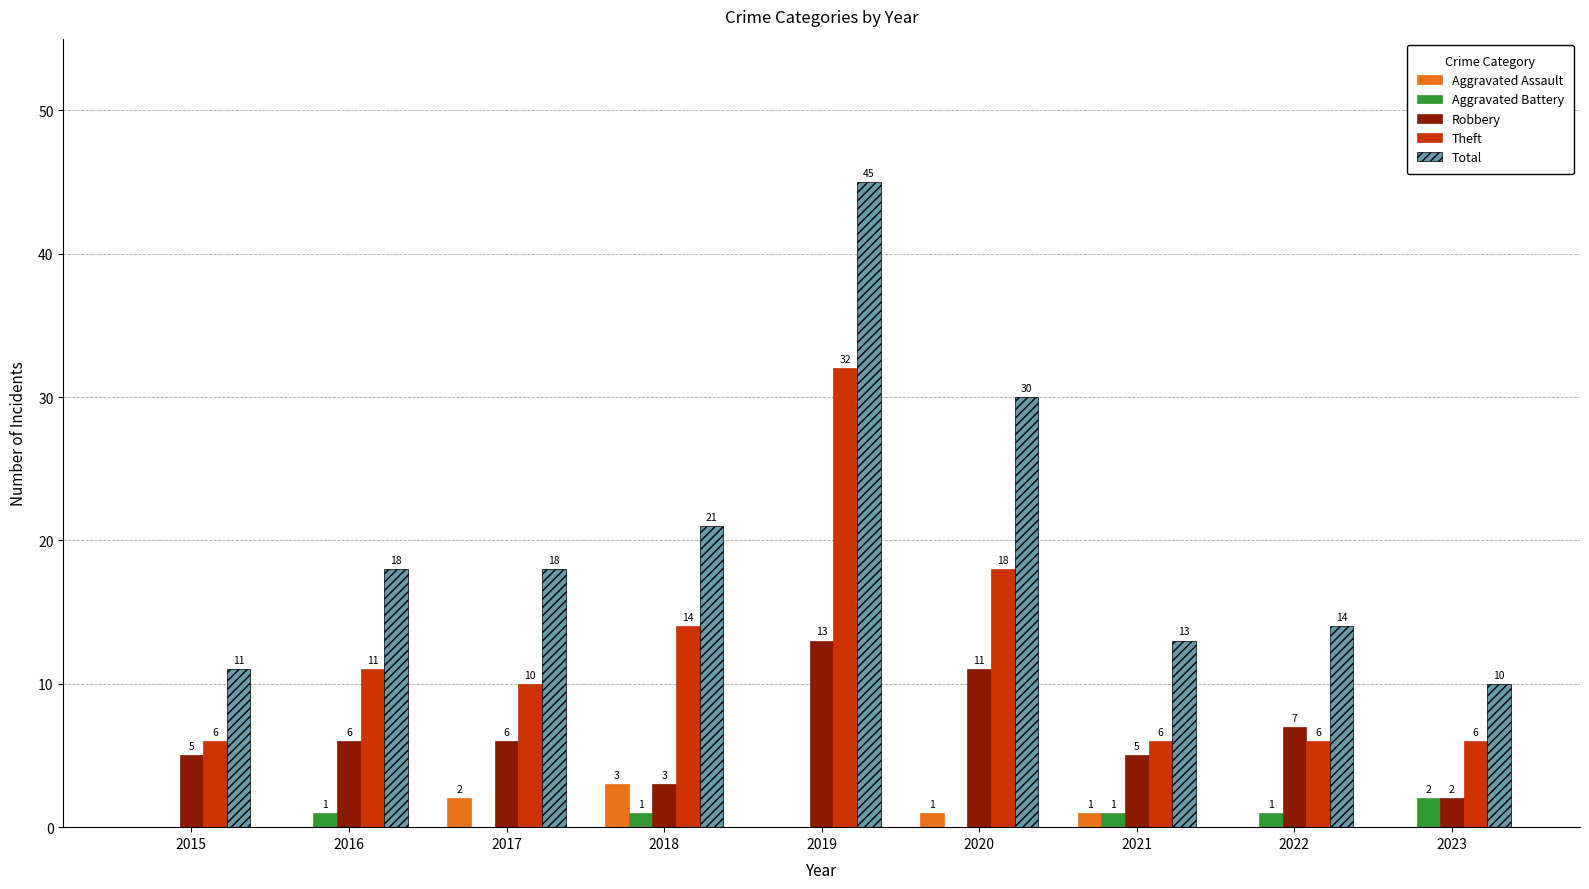

Where is Robbery nearest to the value 7?

2022